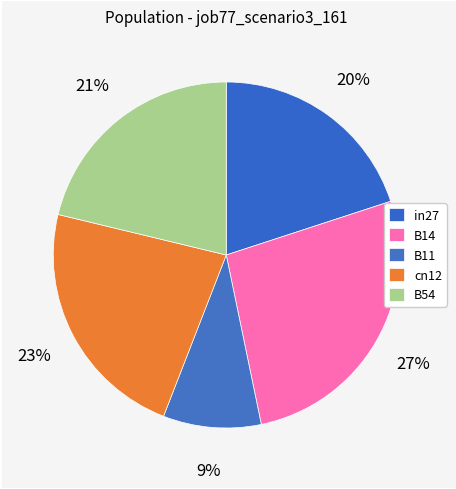

What percentage do in27 and B11 together represent?

29.1%